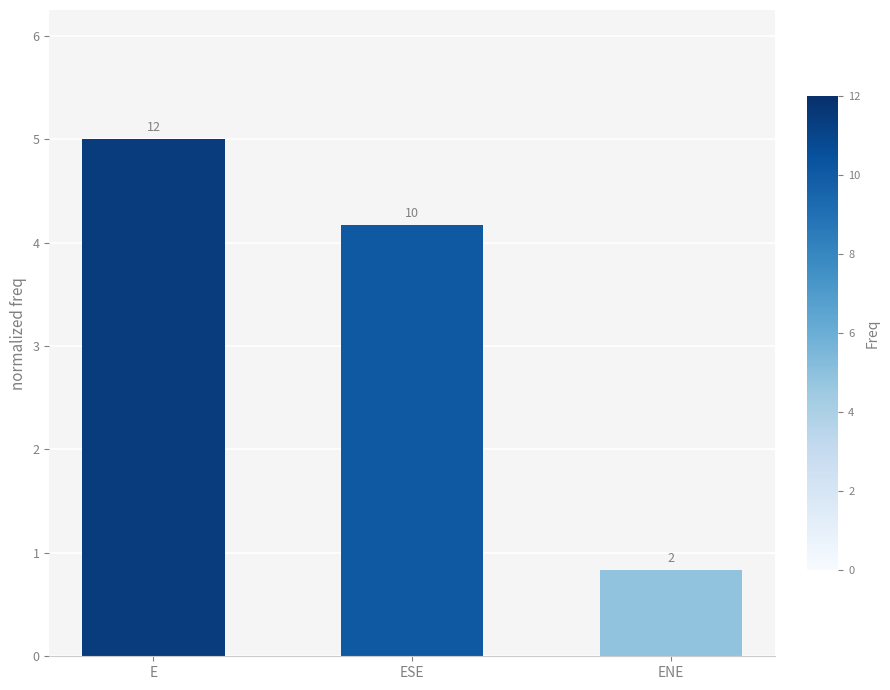

Does the chart contain any negative values?

No